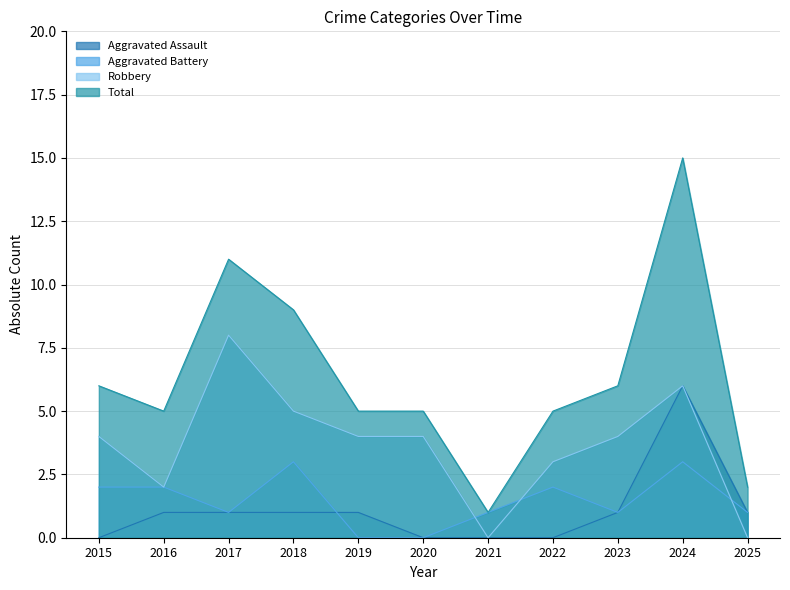

Read the Aggravated Assault value at 2019.

1